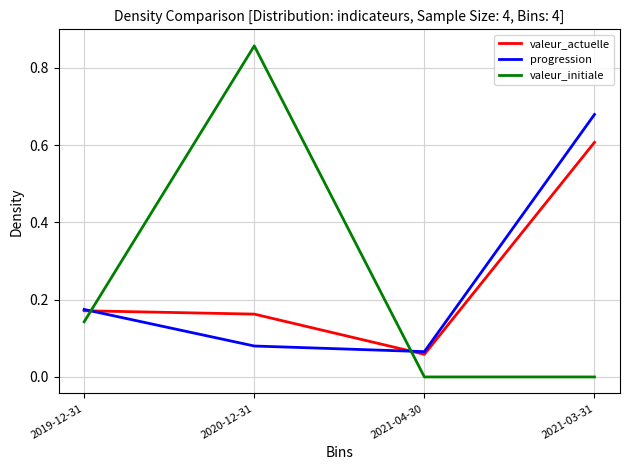

After their last crossing, which series has the higher values: progression or valeur_initiale?

progression